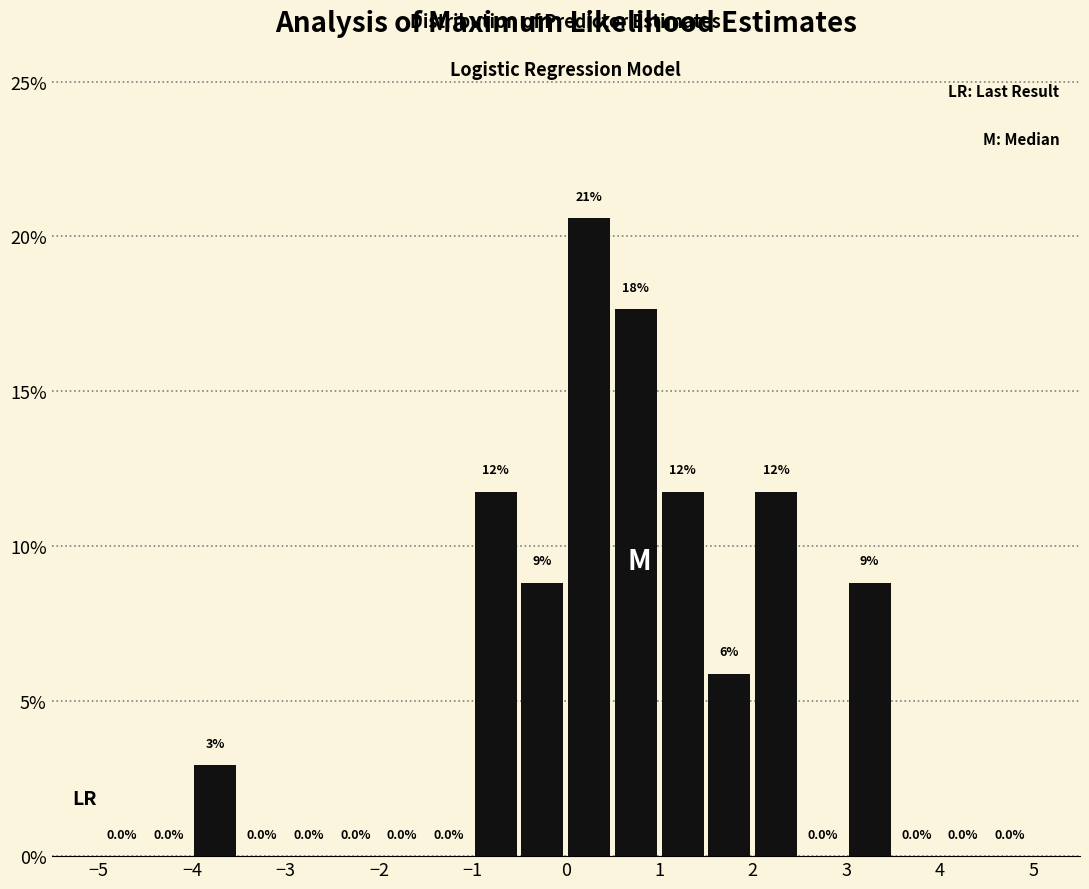

Which range on the x-axis has the tallest bar?

0.0 to 0.5